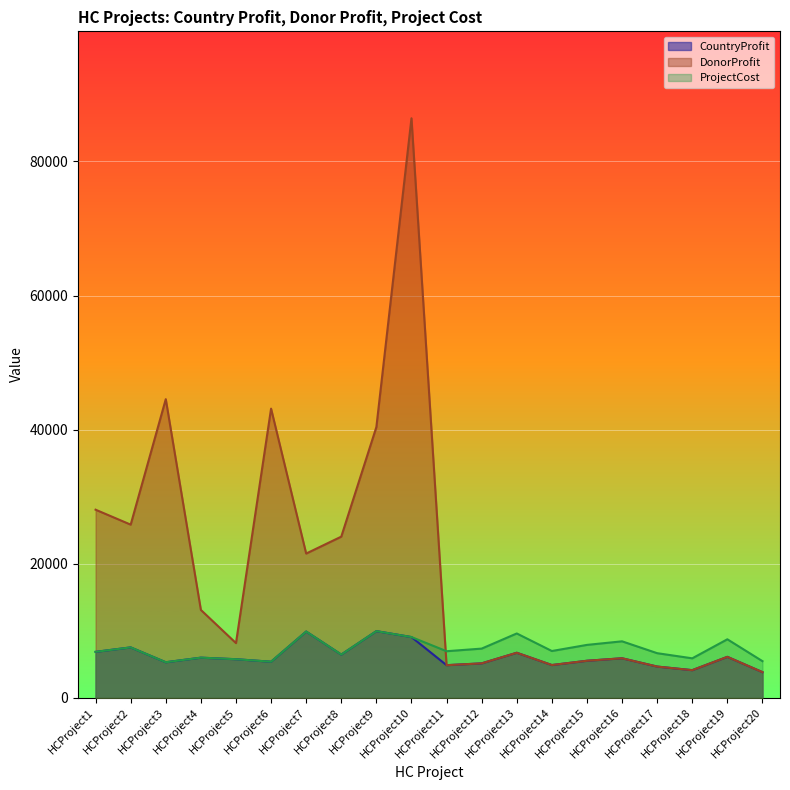

How many values in the ProjectCost series exceed 6976?

9